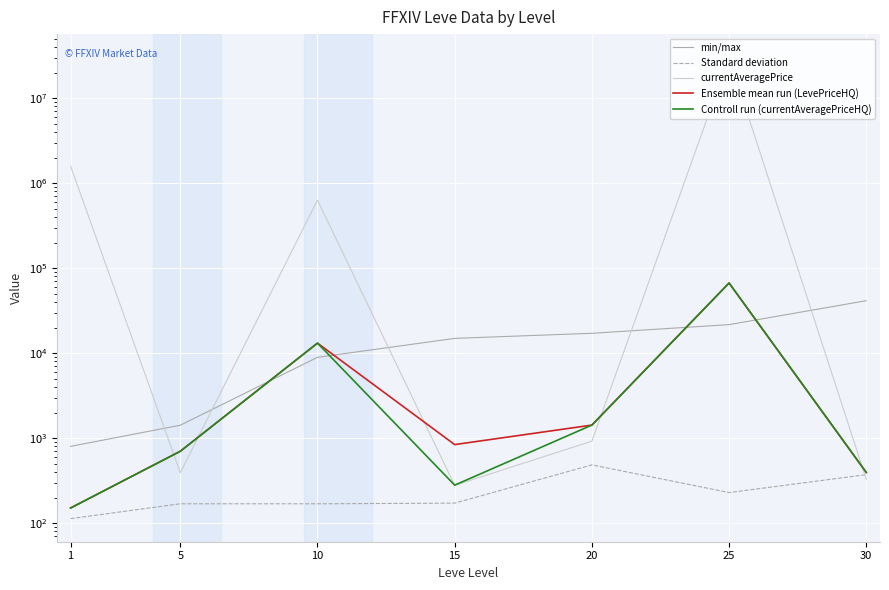

At which label does Leve EXP first exceed 14920?

20